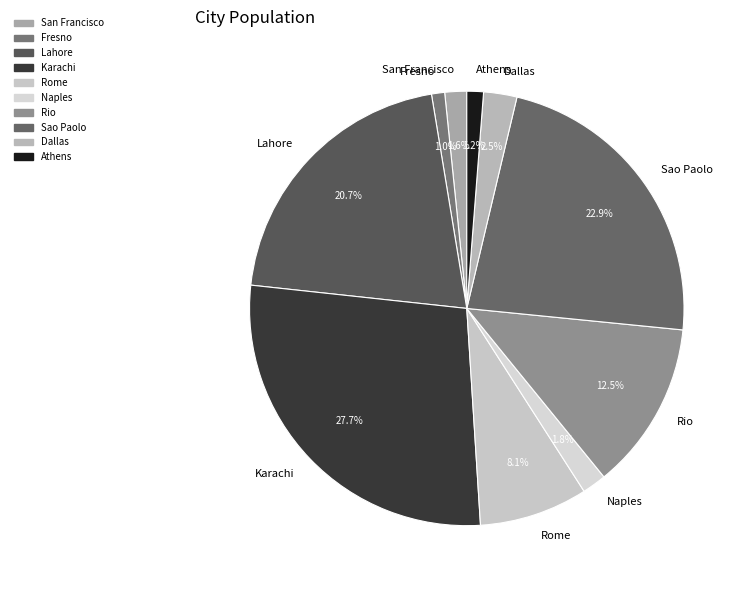

Does San Francisco account for over 50% of the chart?

No